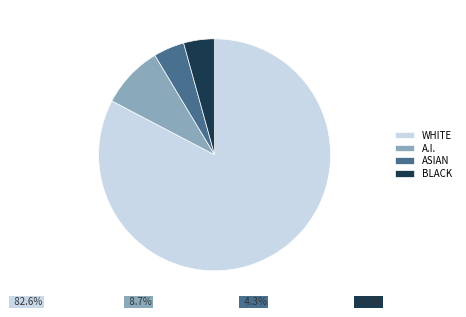

Which has a higher value, WHITE or ASIAN?

WHITE